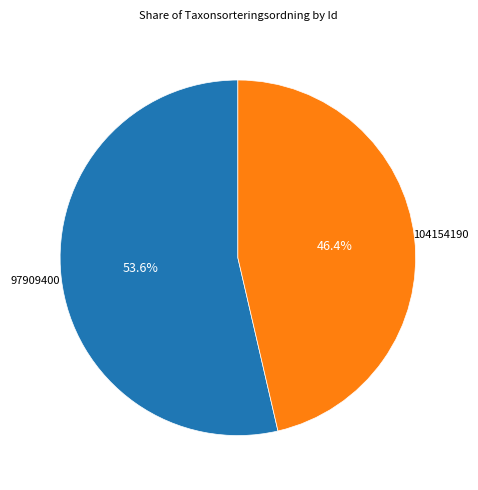

Is there any slice that represents more than half of the pie?

Yes